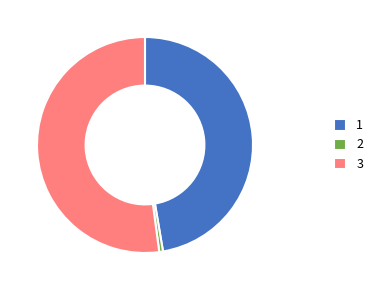

Is the sum of 3 and 1 greater than half?

Yes